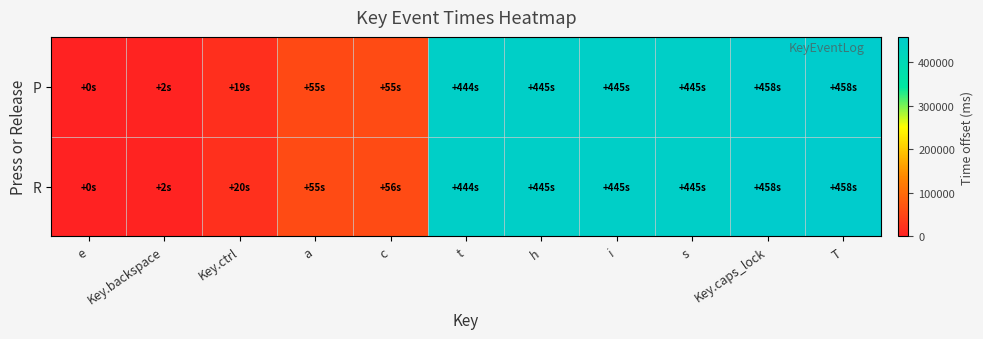

How many categories are shown in the chart?

11